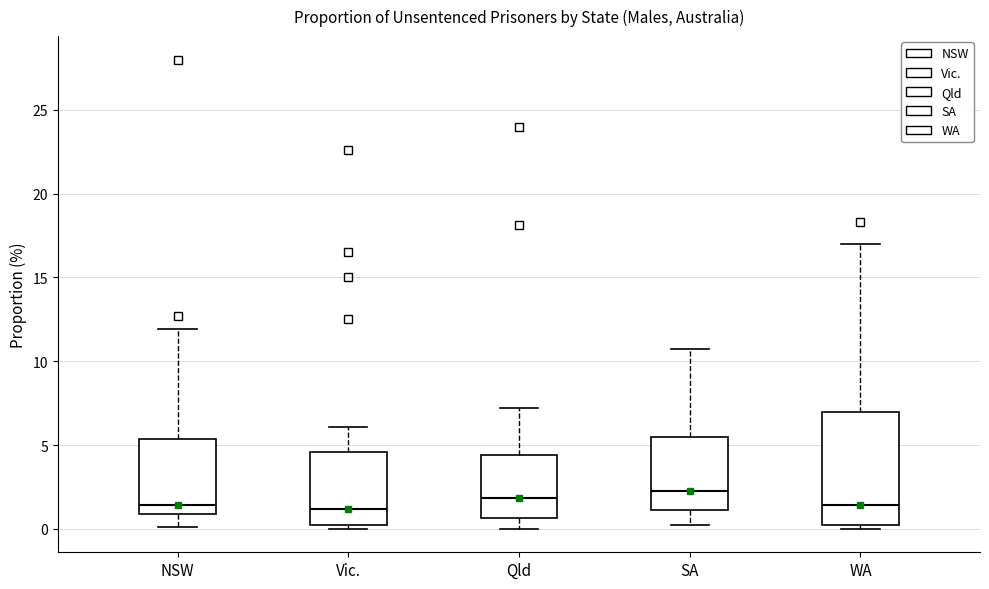

Which box is the tallest, from its lower edge to its upper edge?

WA